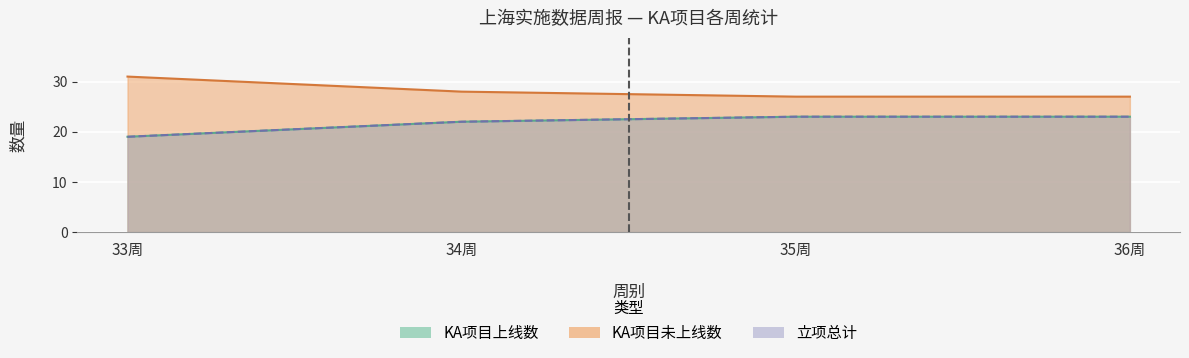

What is the lowest value of the KA项目未上线数 series?

27